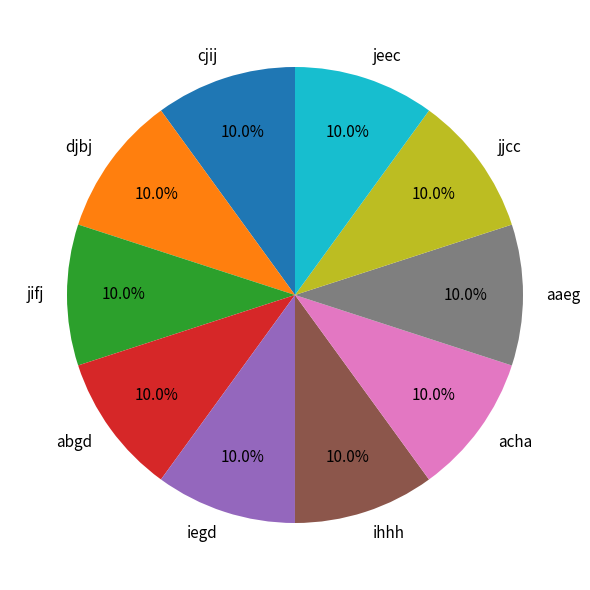

The ihhh slice represents 18% of the pie. True or false?

False